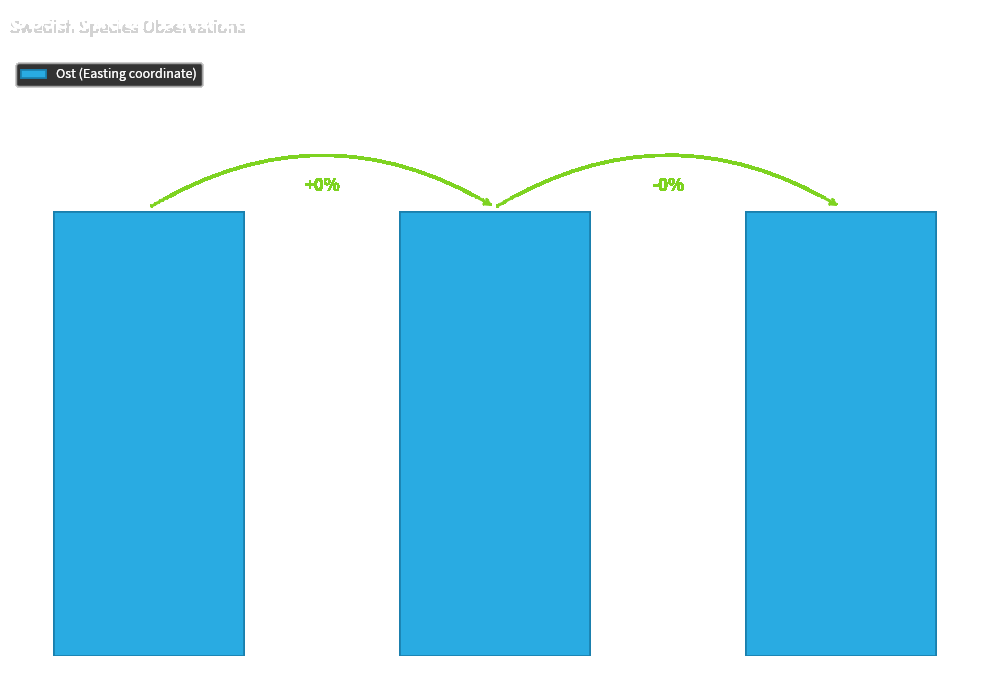

What is the change in value from 91847766 to 91847725?

+180